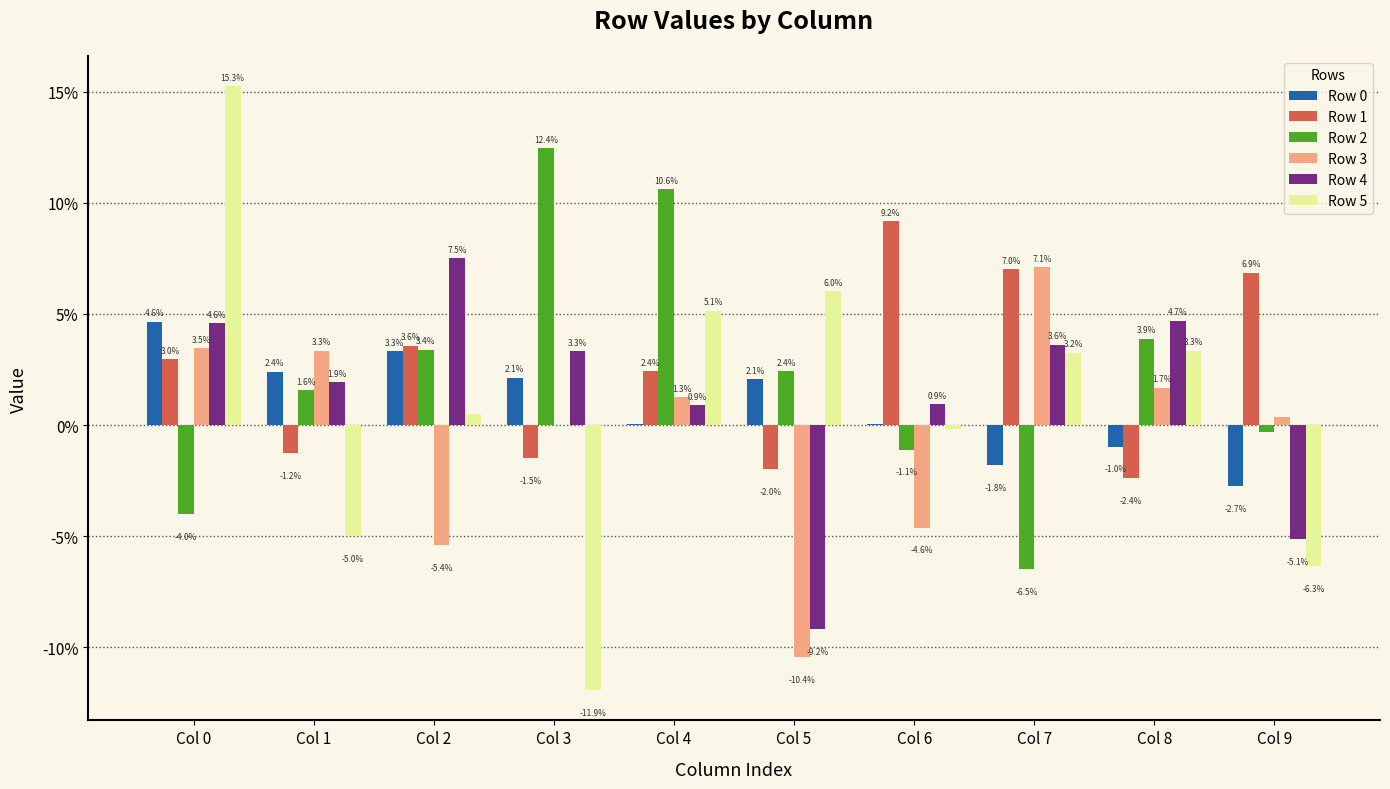

Reading left to right, list all the values displayed in this chart.

Row 0: Col 0=0.0	Col 1=0.0	Col 2=0.0	Col 3=0.0	Col 4=0.0	Col 5=0.0	Col 6=0.0	Col 7=-0.0	Col 8=-0.0	Col 9=-0.0
Row 1: Col 0=0.0	Col 1=-0.0	Col 2=0.0	Col 3=-0.0	Col 4=0.0	Col 5=-0.0	Col 6=0.1	Col 7=0.1	Col 8=-0.0	Col 9=0.1
Row 2: Col 0=-0.0	Col 1=0.0	Col 2=0.0	Col 3=0.1	Col 4=0.1	Col 5=0.0	Col 6=-0.0	Col 7=-0.1	Col 8=0.0	Col 9=-0.0
Row 3: Col 0=0.0	Col 1=0.0	Col 2=-0.1	Col 3=-0.0	Col 4=0.0	Col 5=-0.1	Col 6=-0.0	Col 7=0.1	Col 8=0.0	Col 9=0.0
Row 4: Col 0=0.0	Col 1=0.0	Col 2=0.1	Col 3=0.0	Col 4=0.0	Col 5=-0.1	Col 6=0.0	Col 7=0.0	Col 8=0.0	Col 9=-0.1
Row 5: Col 0=0.2	Col 1=-0.0	Col 2=0.0	Col 3=-0.1	Col 4=0.1	Col 5=0.1	Col 6=-0.0	Col 7=0.0	Col 8=0.0	Col 9=-0.1